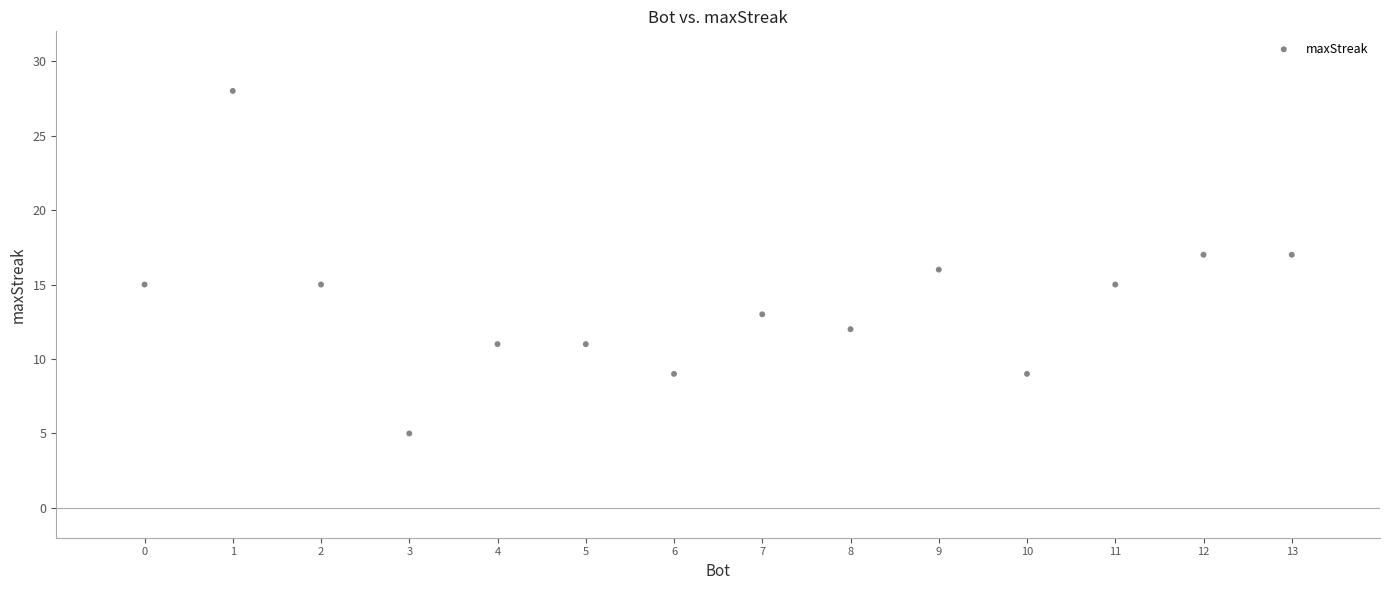

What is the range of X values (max minus min)?

13